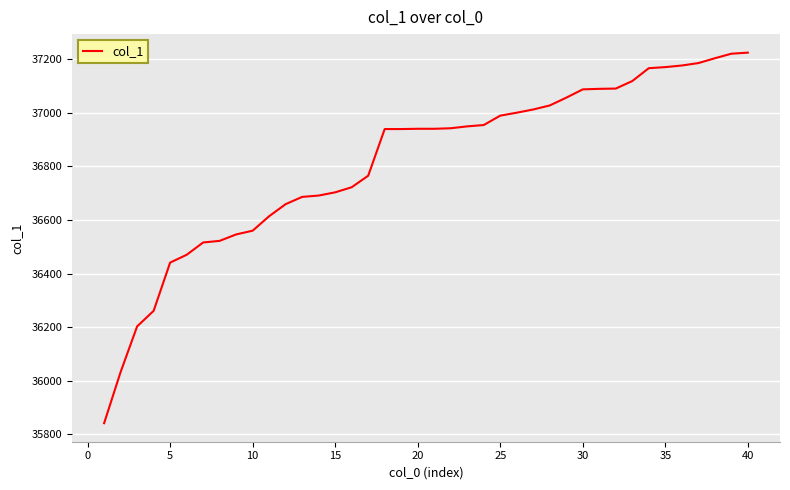

What is the minimum value shown in the chart?

35842